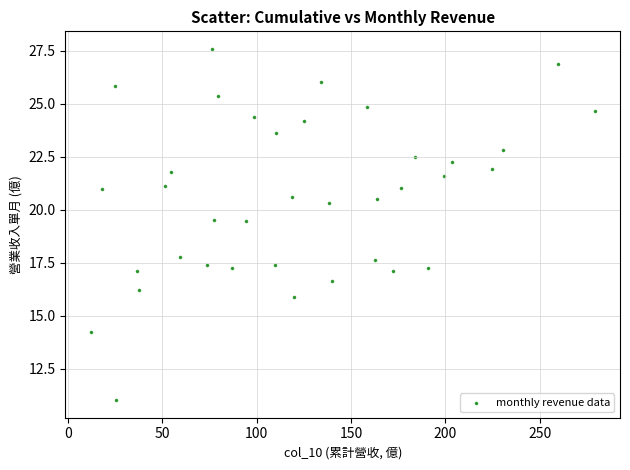

What is the range of Y values (max minus min)?

16.6